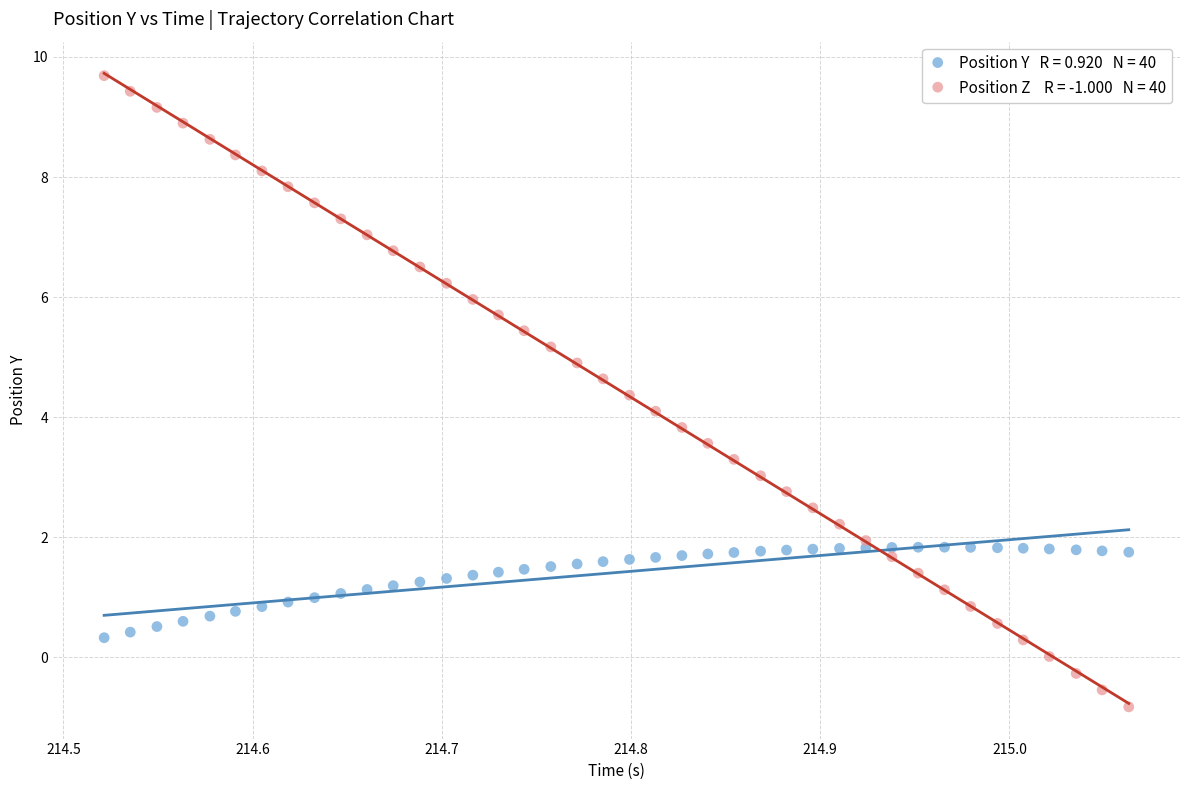

Across all data points, what is the range of Y values (max minus min)?

10.5